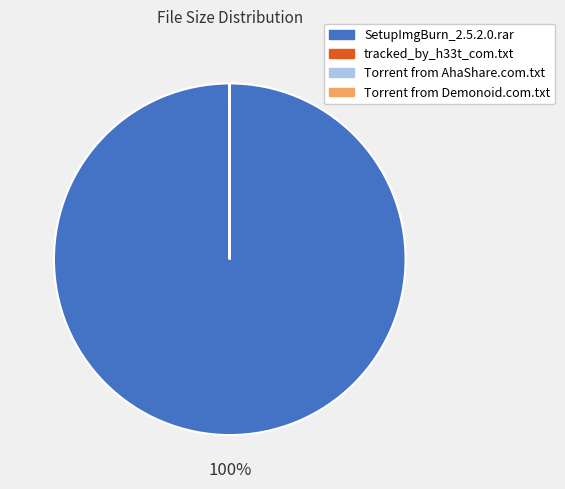

Is there any slice that represents more than half of the pie?

Yes